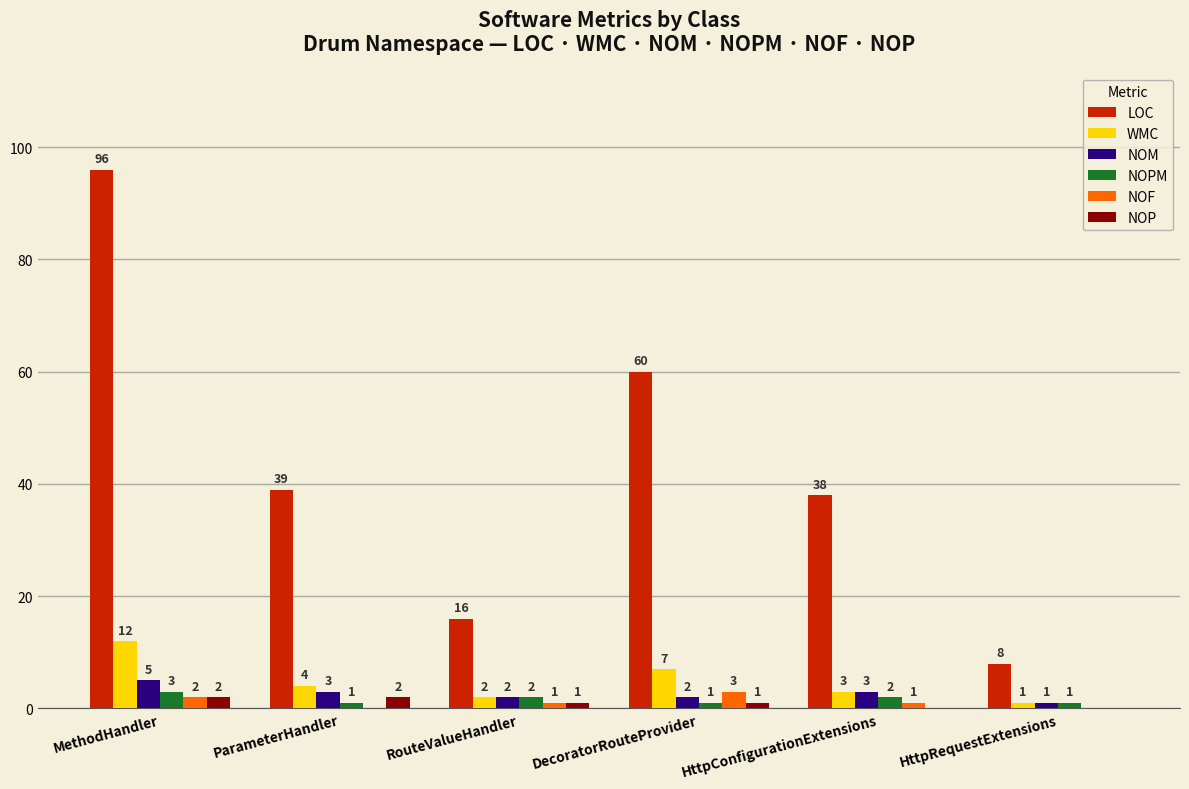

The value of NOPM at DecoratorRouteProvider is 1. True or false?

True